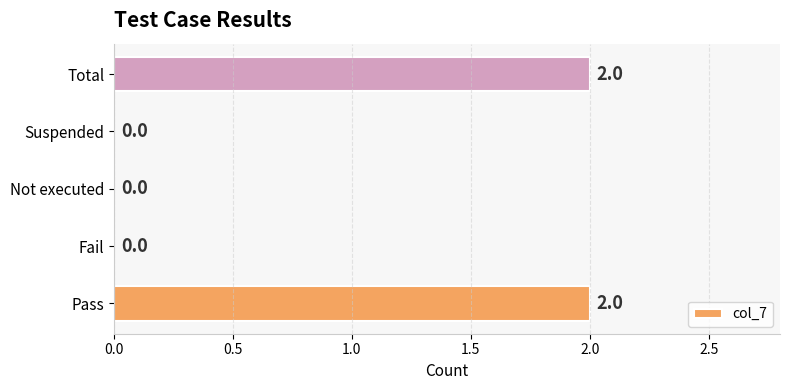

Reading bottom to top, list all the values displayed in this chart.

Pass=2	Fail=0	Not executed=0	Suspended=0	Total=2